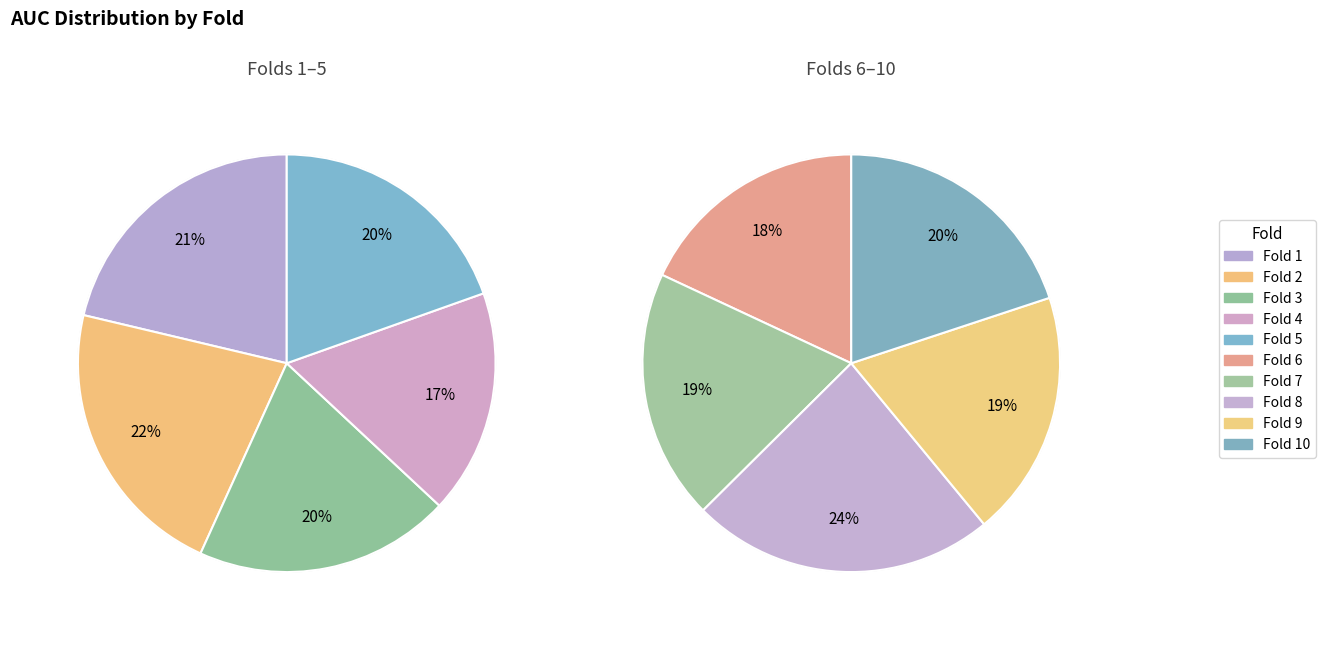

Is there a majority slice in this chart?

No